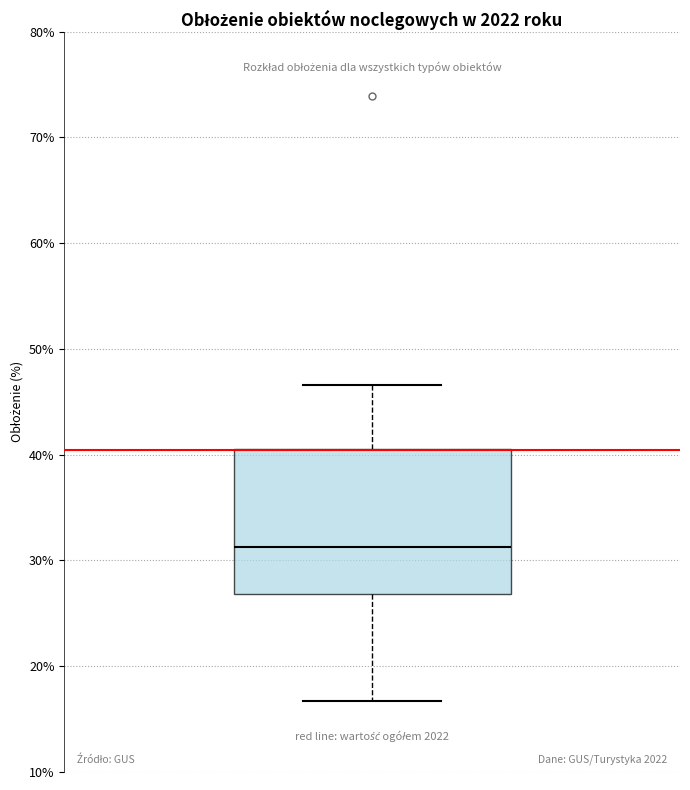

Transcribe this box plot: give where the median line is, the range the box spans, and where the two whiskers end, as read against the y-axis. The values are not printed on the chart, so give them approximately, as read against the axis.

median 31, box 27 to 41, whiskers 17 to 47